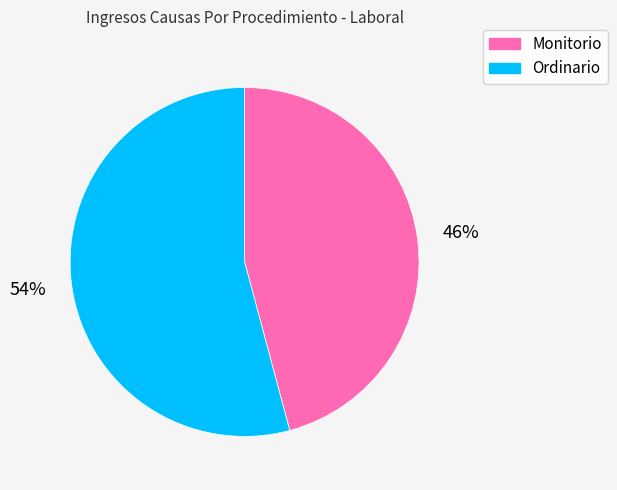

What percentage is the Ordinario slice, to the nearest percent?

54%